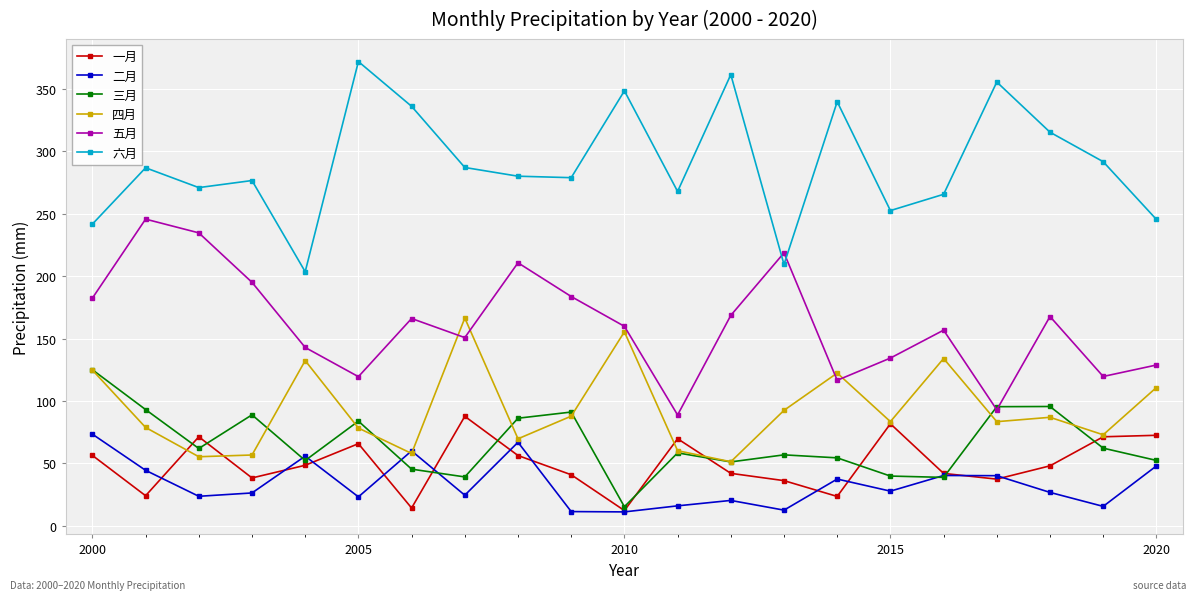

What is the lowest value of the 四月 series?

51.3